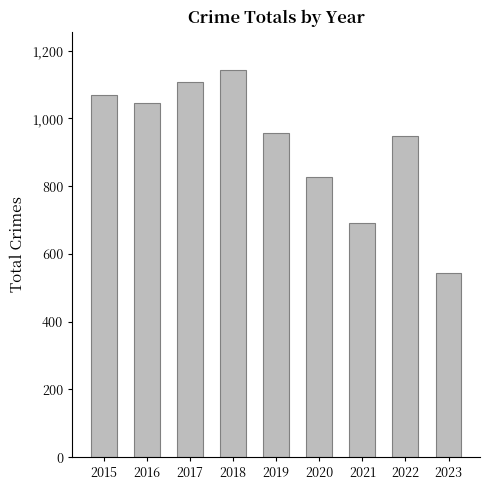

What is the sum of the values at 2023 and 2016?

1589